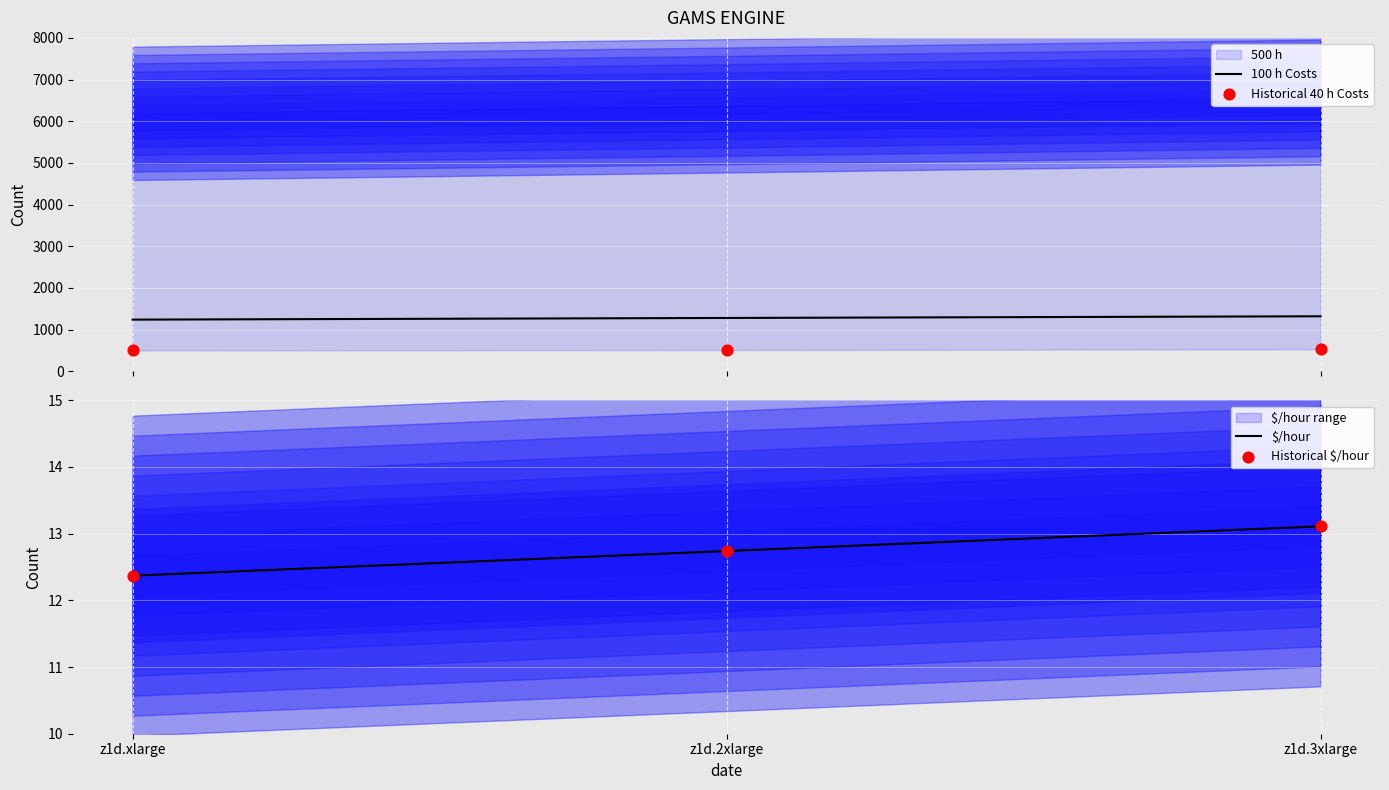

At how many categories does at least one series exceed 584?

3